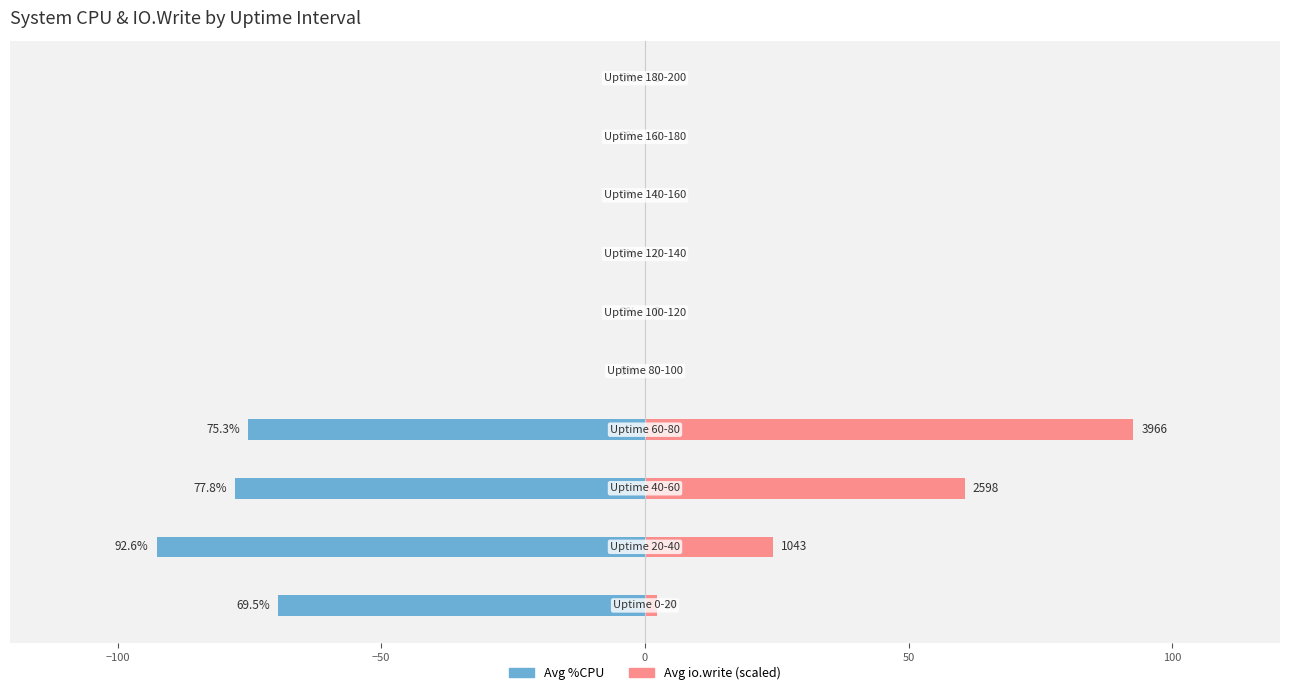

What position from the right is 7?

3